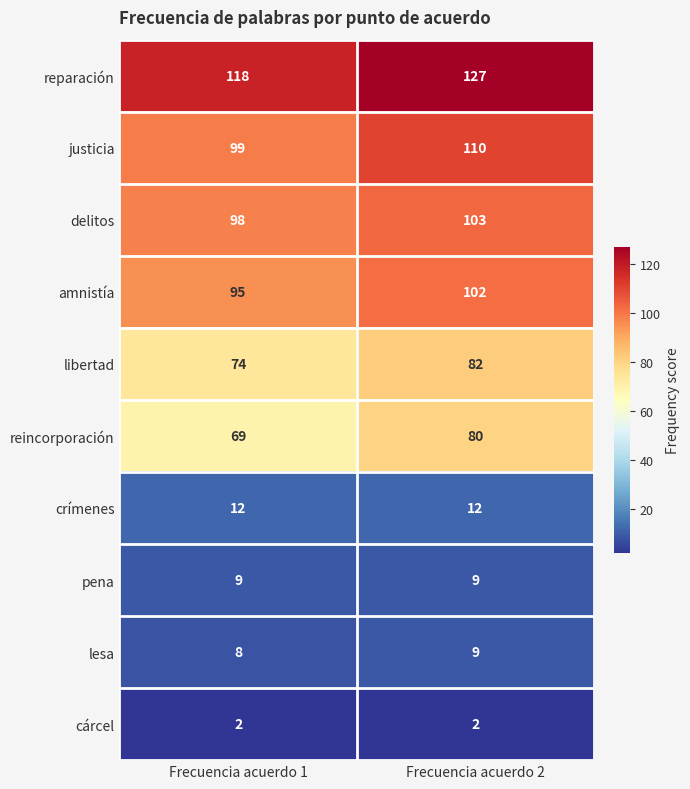

What is the spread (max minus min) of values at Frecuencia acuerdo 1?

116